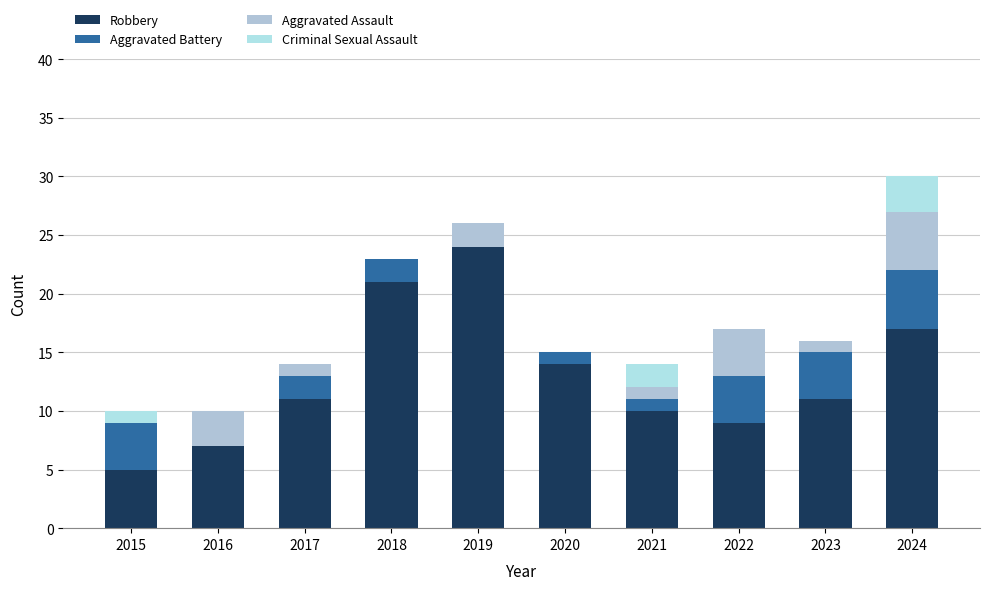

What is the sum of all Aggravated Assault values?

17